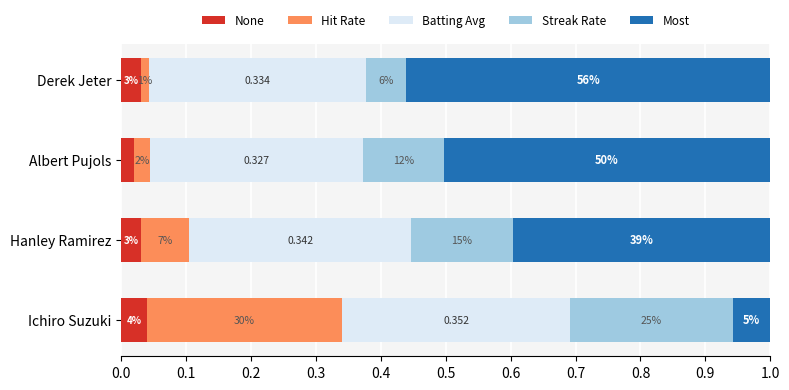

What are all the series names shown in the legend?

None, Hit Rate, Batting Avg, Streak Rate, Most